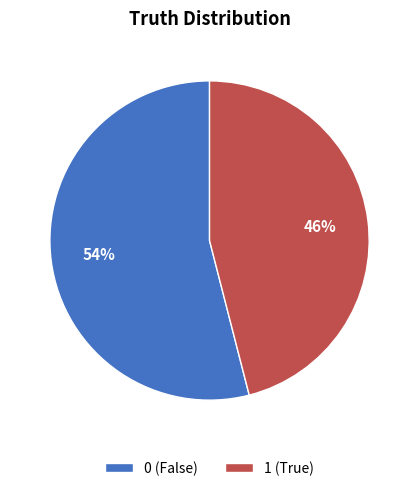

How many slices are in this pie chart?

2